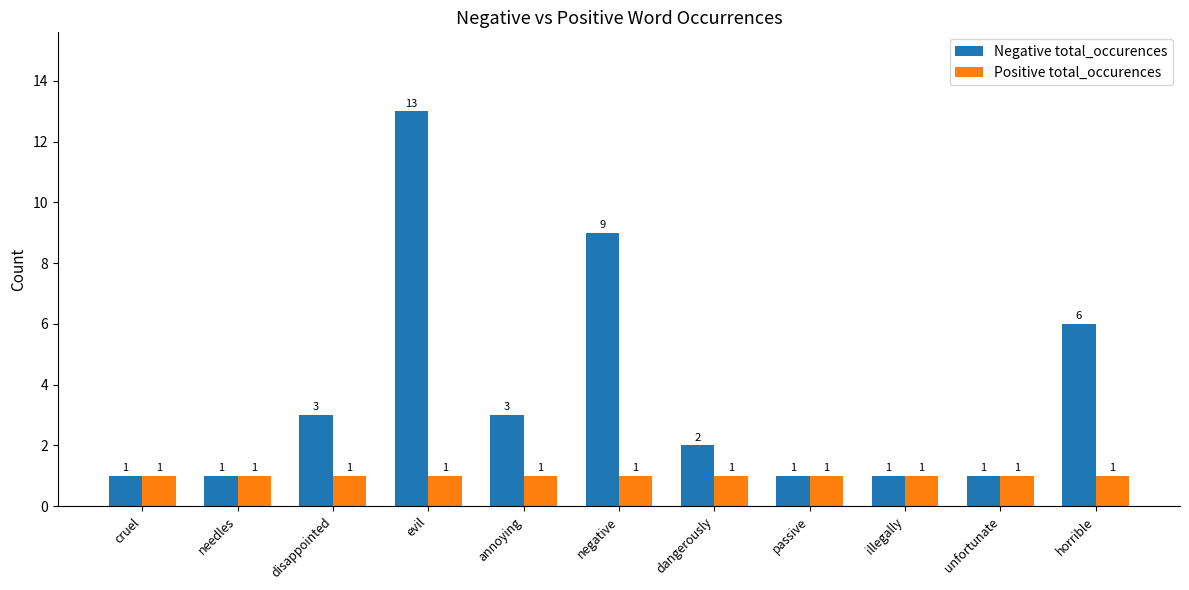

What is the difference between the maximum and minimum values in the Negative total_occurences series?

12